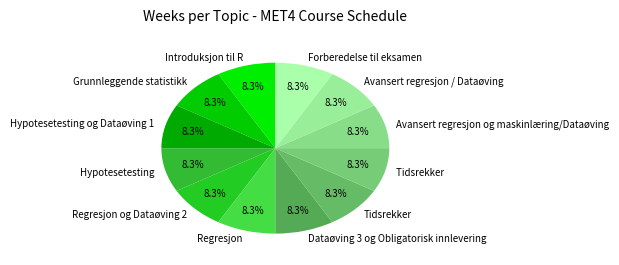

Count the number of slices in the pie.

12